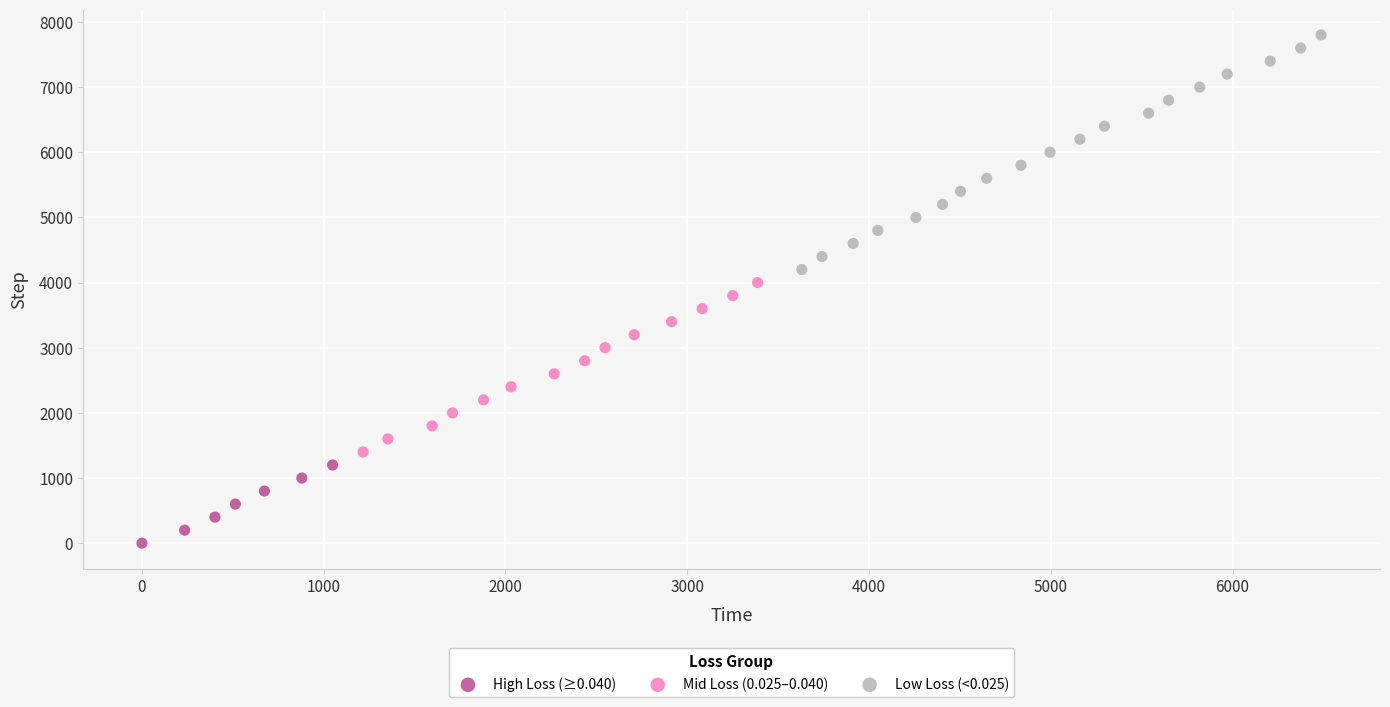

Which series has the widest spread of Y values?

Low Loss (<0.025)